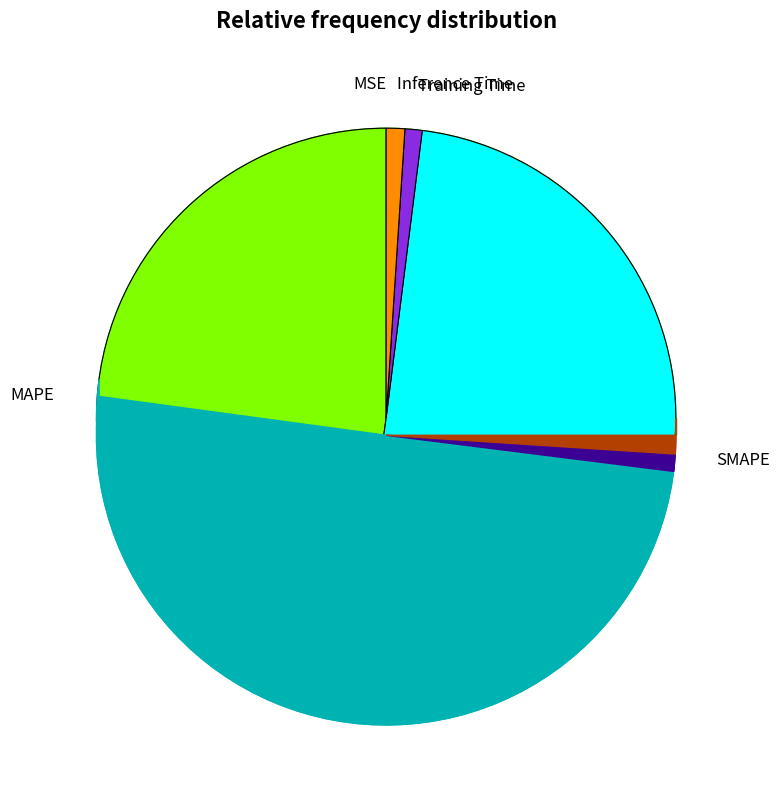

To the nearest percent, what percentage of the pie is MAPE?

48%